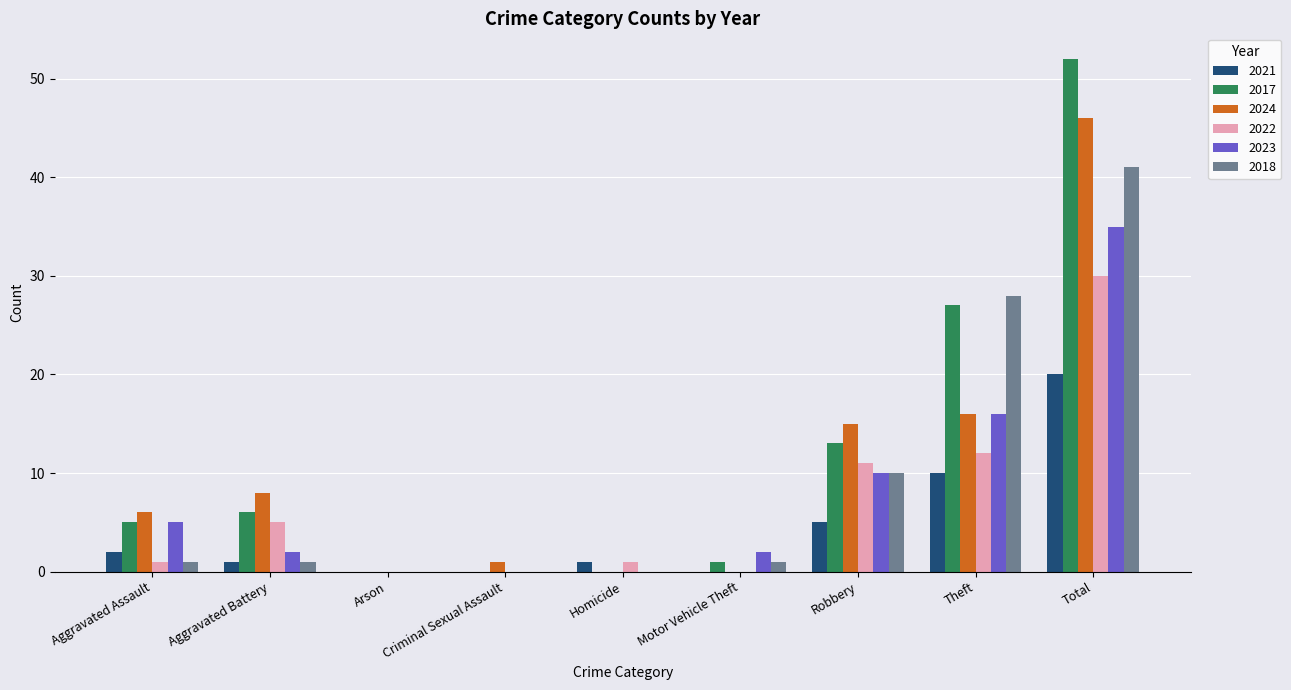

What is the sum of all 2017 values?

104